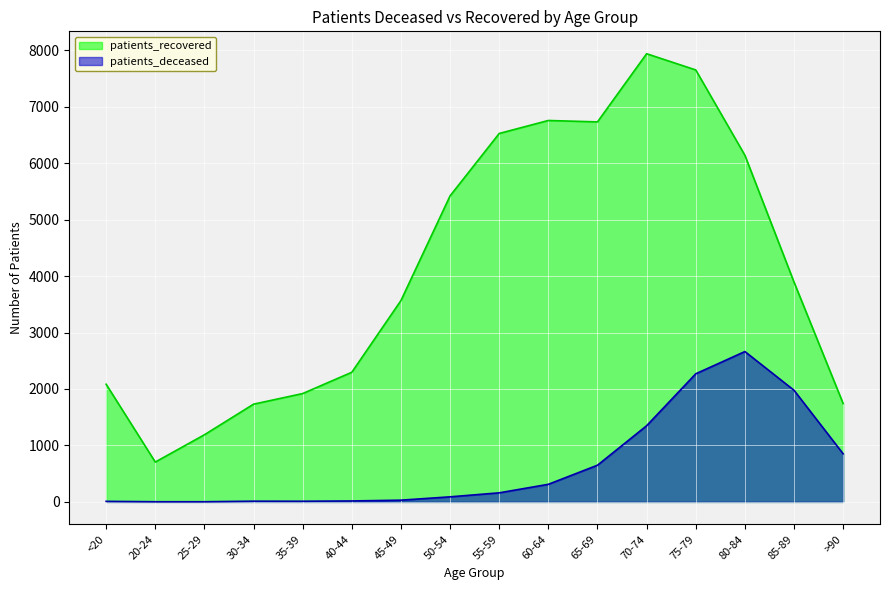

List the series in order of their peak value, highest first.

patients_recovered, patients_deceased